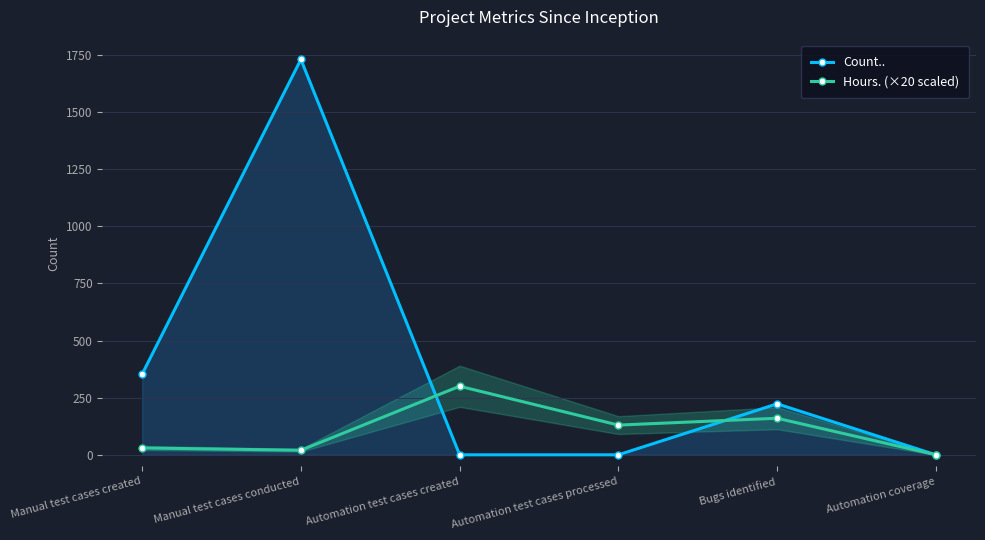

What is the sum of all Hours. (×20 scaled) values?

640